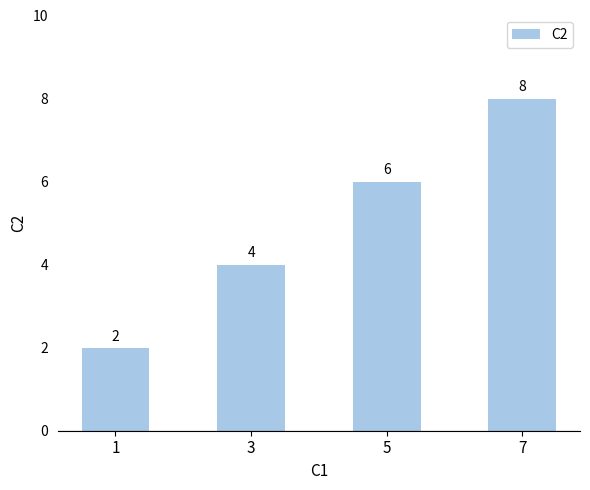

What is the difference between the maximum and minimum values?

6